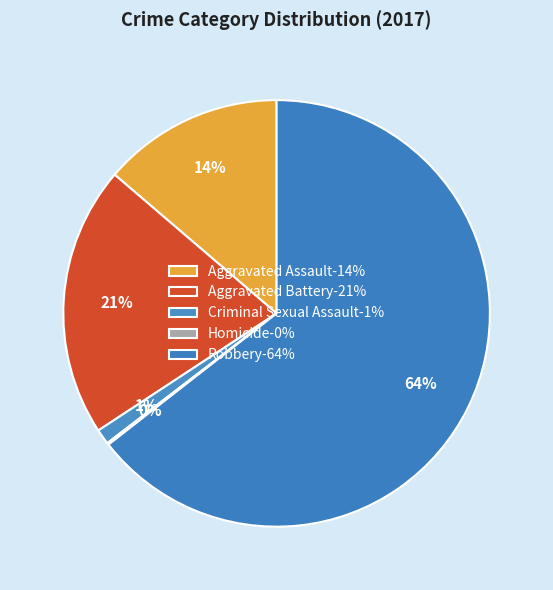

What is the change in value from Aggravated Assault to Robbery?

+351